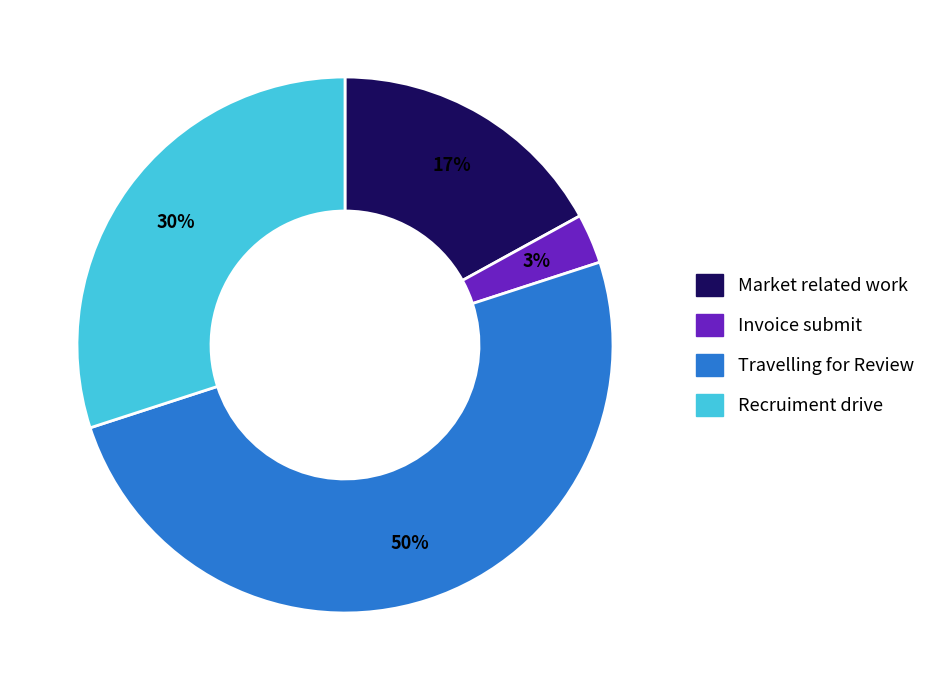

Count the number of slices in the pie.

4